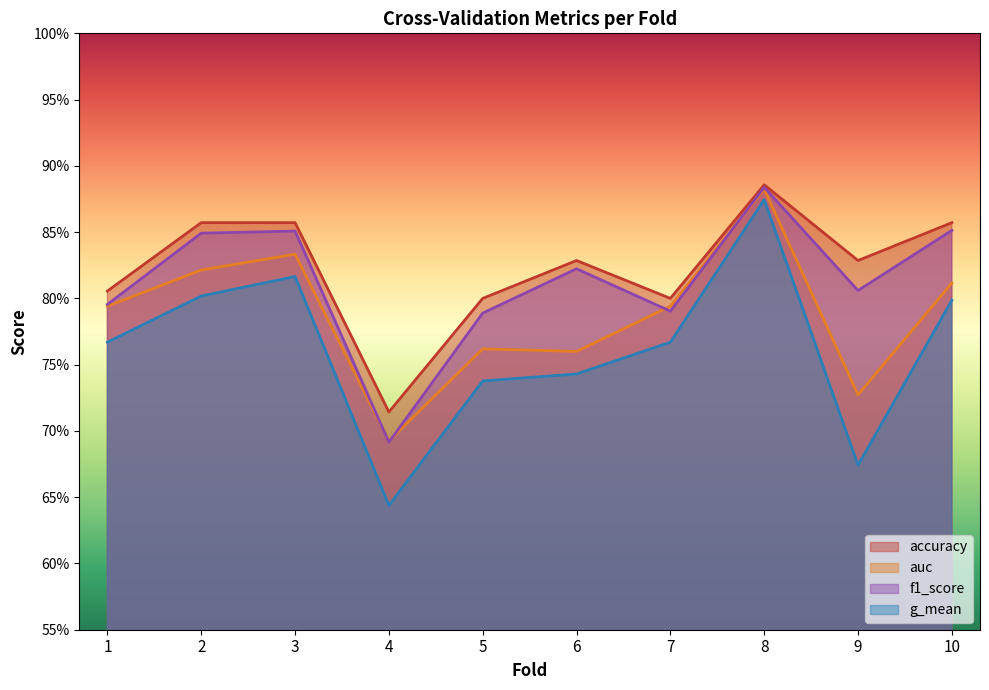

Which series has the largest range (max minus min)?

g_mean